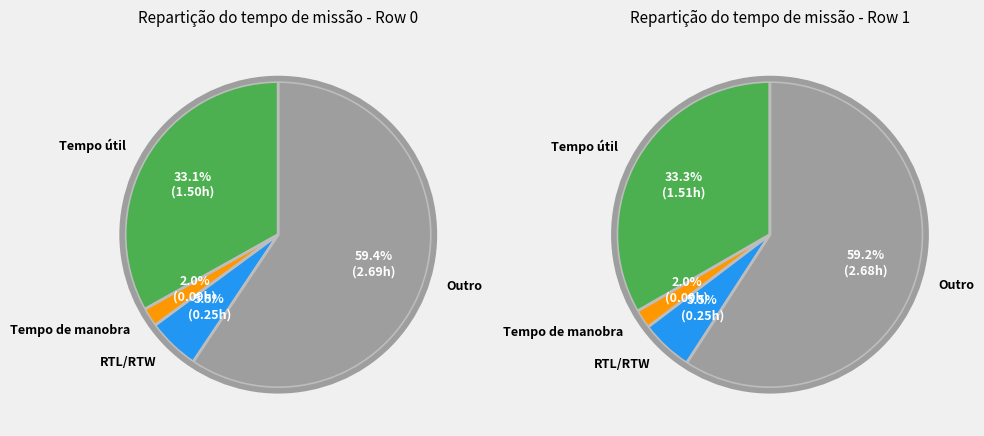

The Row 1 slice represents 63% of the pie. True or false?

False